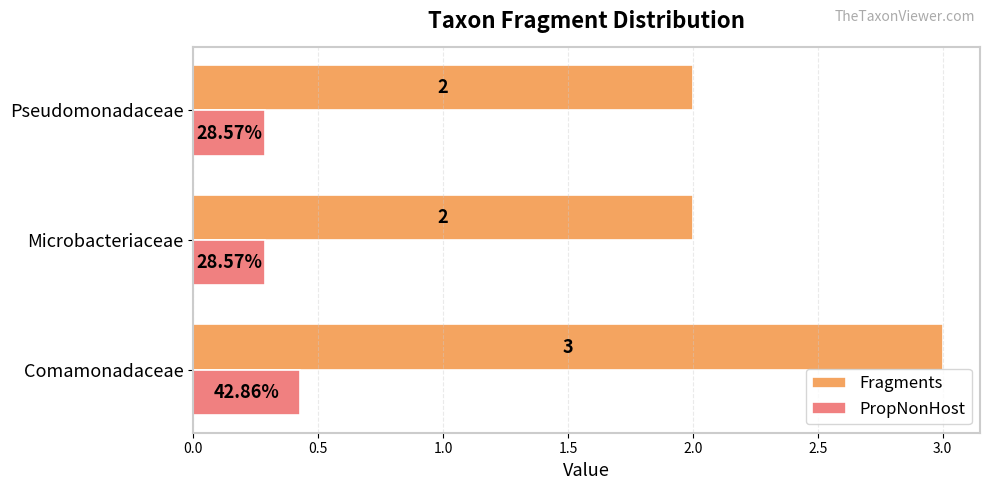

List the series in order of their overall mean, highest first.

Fragments, PropNonHost